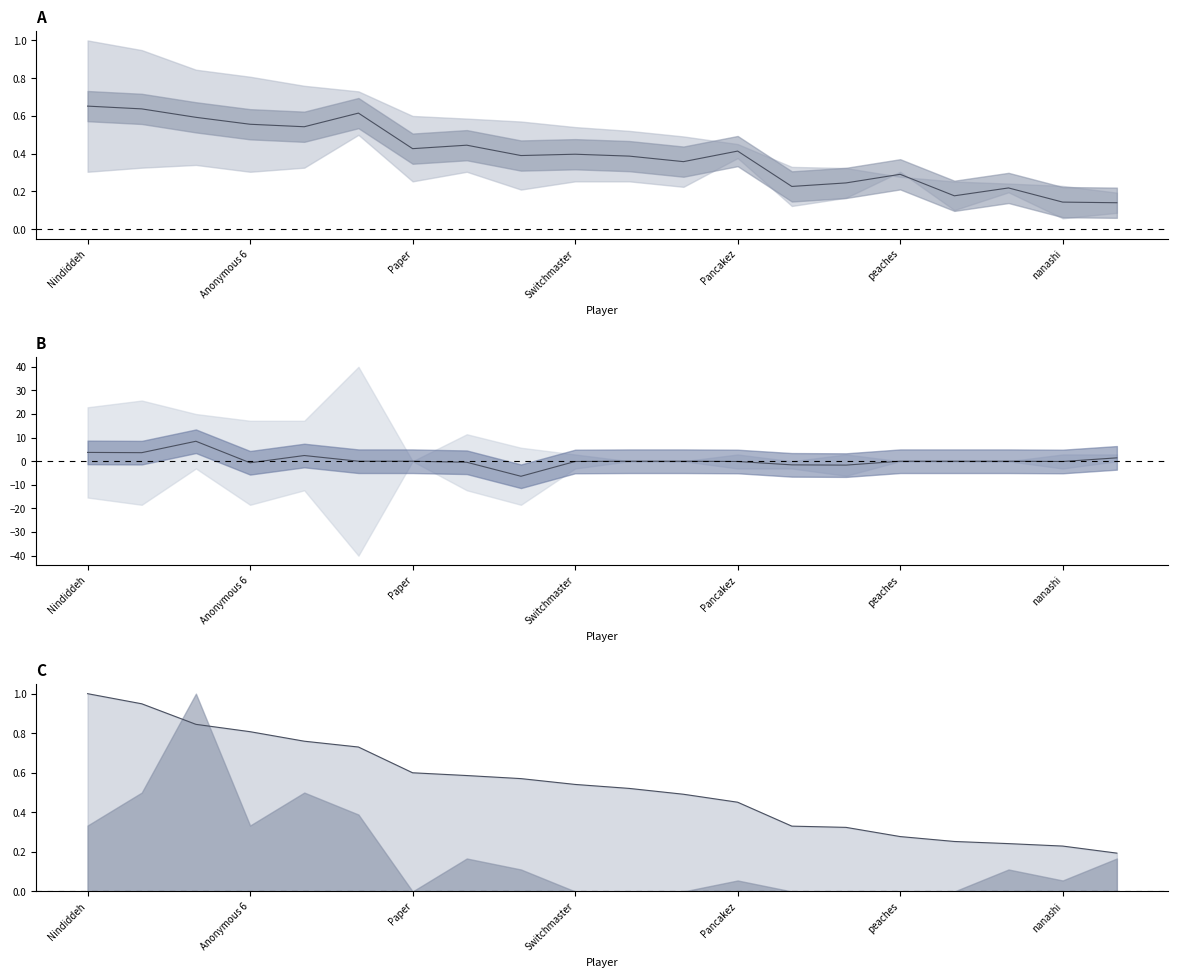

The value of Mid at nanashi is -0.1. True or false?

True